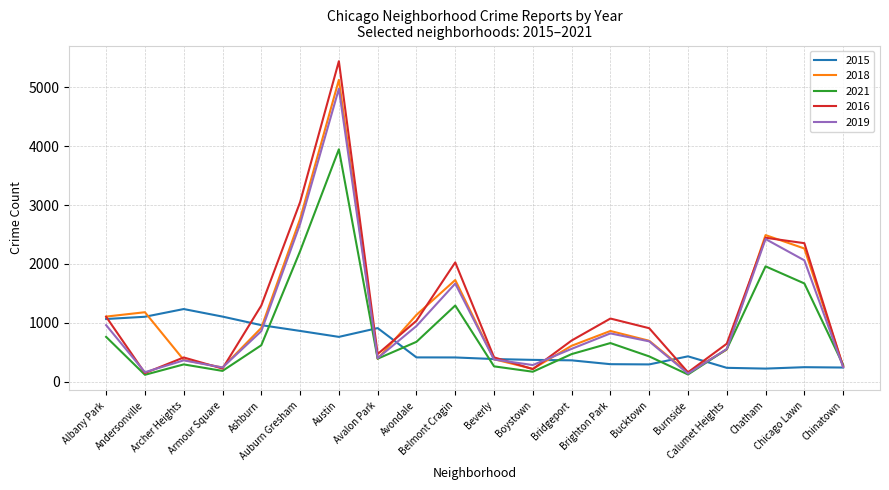

What is the spread (max minus min) of values at Beverly?

153